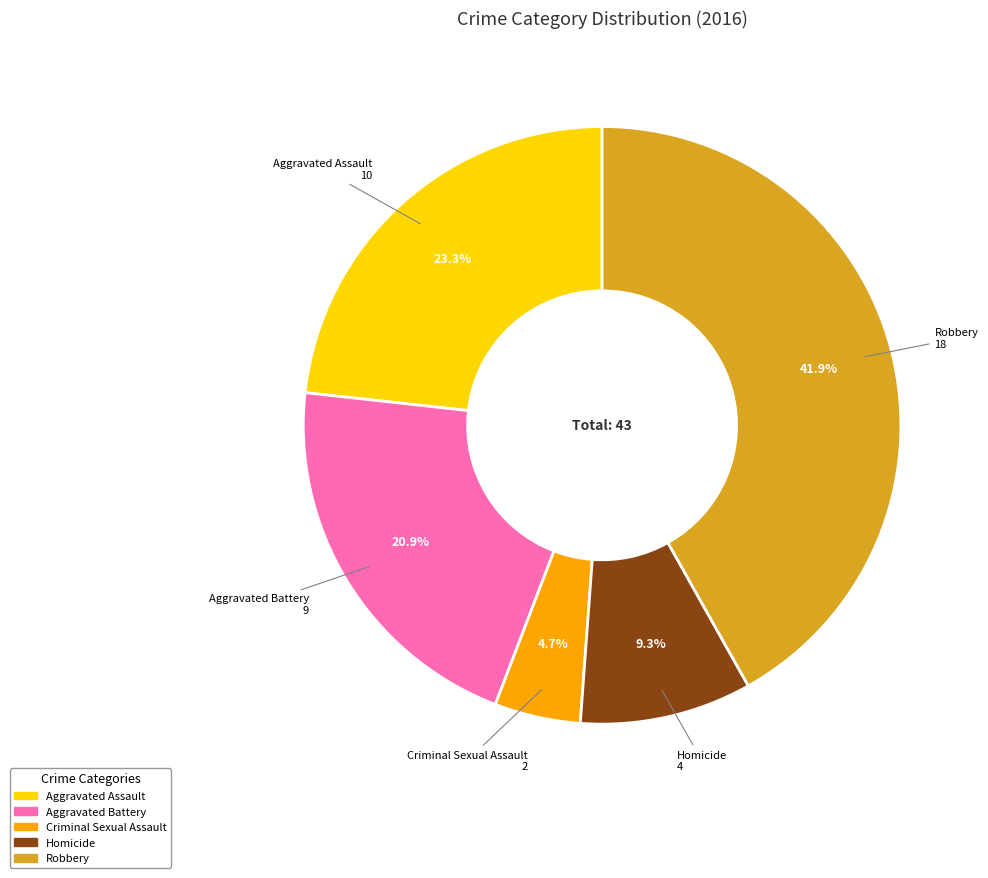

How much of the chart is everything except Robbery?

58.1%